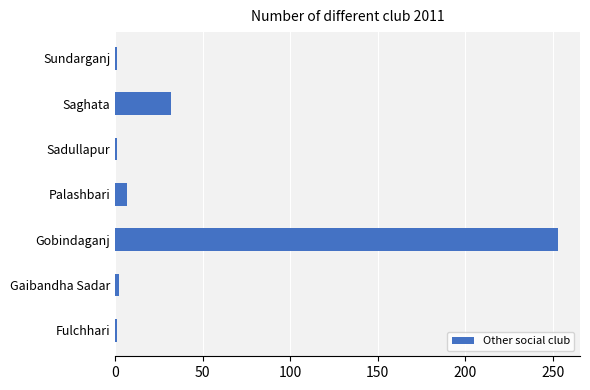

Where is the data nearest to the value 127?

Saghata